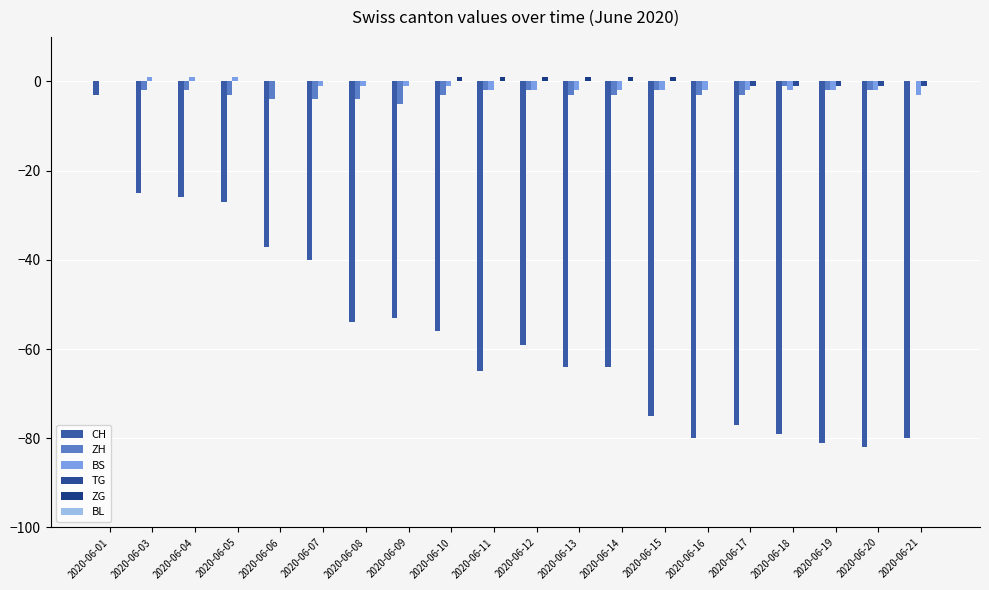

Reading left to right, list all the values displayed in this chart.

CH: 2020-06-01=-3	2020-06-03=-25	2020-06-04=-26	2020-06-05=-27	2020-06-06=-37	2020-06-07=-40	2020-06-08=-54	2020-06-09=-53	2020-06-10=-56	2020-06-11=-65	2020-06-12=-59	2020-06-13=-64	2020-06-14=-64	2020-06-15=-75	2020-06-16=-80	2020-06-17=-77	2020-06-18=-79	2020-06-19=-81	2020-06-20=-82	2020-06-21=-80
ZH: 2020-06-01=0	2020-06-03=-2	2020-06-04=-2	2020-06-05=-3	2020-06-06=-4	2020-06-07=-4	2020-06-08=-4	2020-06-09=-5	2020-06-10=-3	2020-06-11=-2	2020-06-12=-2	2020-06-13=-3	2020-06-14=-3	2020-06-15=-2	2020-06-16=-3	2020-06-17=-3	2020-06-18=-1	2020-06-19=-2	2020-06-20=-2	2020-06-21=0
BS: 2020-06-01=0	2020-06-03=1	2020-06-04=1	2020-06-05=1	2020-06-06=0	2020-06-07=-1	2020-06-08=-1	2020-06-09=-1	2020-06-10=-1	2020-06-11=-2	2020-06-12=-2	2020-06-13=-2	2020-06-14=-2	2020-06-15=-2	2020-06-16=-2	2020-06-17=-2	2020-06-18=-2	2020-06-19=-2	2020-06-20=-2	2020-06-21=-3
TG: 2020-06-01=0	2020-06-03=0	2020-06-04=0	2020-06-05=0	2020-06-06=0	2020-06-07=0	2020-06-08=0	2020-06-09=0	2020-06-10=0	2020-06-11=0	2020-06-12=0	2020-06-13=0	2020-06-14=0	2020-06-15=0	2020-06-16=0	2020-06-17=-1	2020-06-18=-1	2020-06-19=-1	2020-06-20=-1	2020-06-21=-1
ZG: 2020-06-01=0	2020-06-03=0	2020-06-04=0	2020-06-05=0	2020-06-06=0	2020-06-07=0	2020-06-08=0	2020-06-09=0	2020-06-10=1	2020-06-11=1	2020-06-12=1	2020-06-13=1	2020-06-14=1	2020-06-15=1	2020-06-16=0	2020-06-17=0	2020-06-18=0	2020-06-19=0	2020-06-20=0	2020-06-21=0
BL: 2020-06-01=0	2020-06-03=0	2020-06-04=0	2020-06-05=0	2020-06-06=0	2020-06-07=0	2020-06-08=0	2020-06-09=0	2020-06-10=0	2020-06-11=0	2020-06-12=0	2020-06-13=0	2020-06-14=0	2020-06-15=0	2020-06-16=0	2020-06-17=0	2020-06-18=0	2020-06-19=0	2020-06-20=0	2020-06-21=0